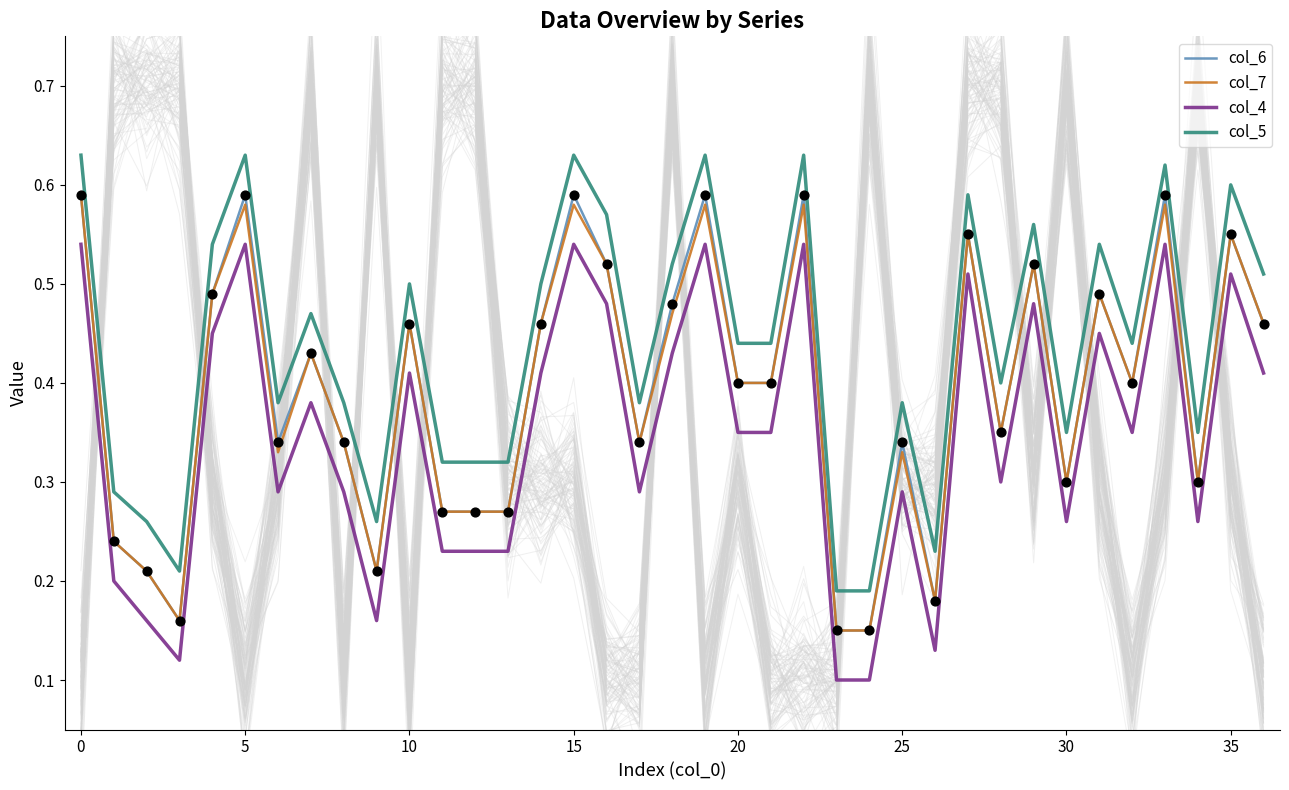

True or false: col_5 and col_4 intersect in this chart.

False